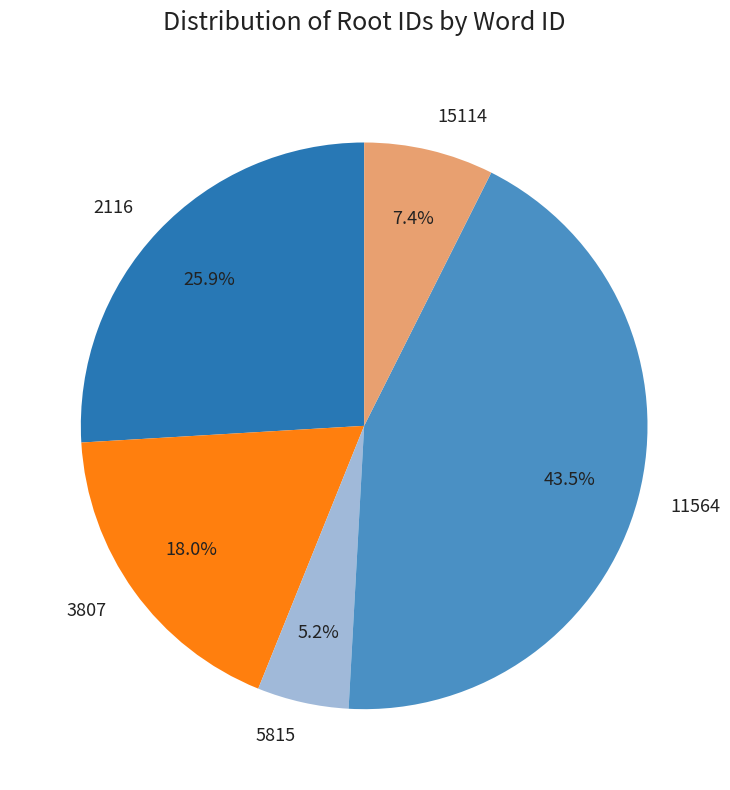

To the nearest percent, what is the difference between the largest and smallest slice percentages?

38%